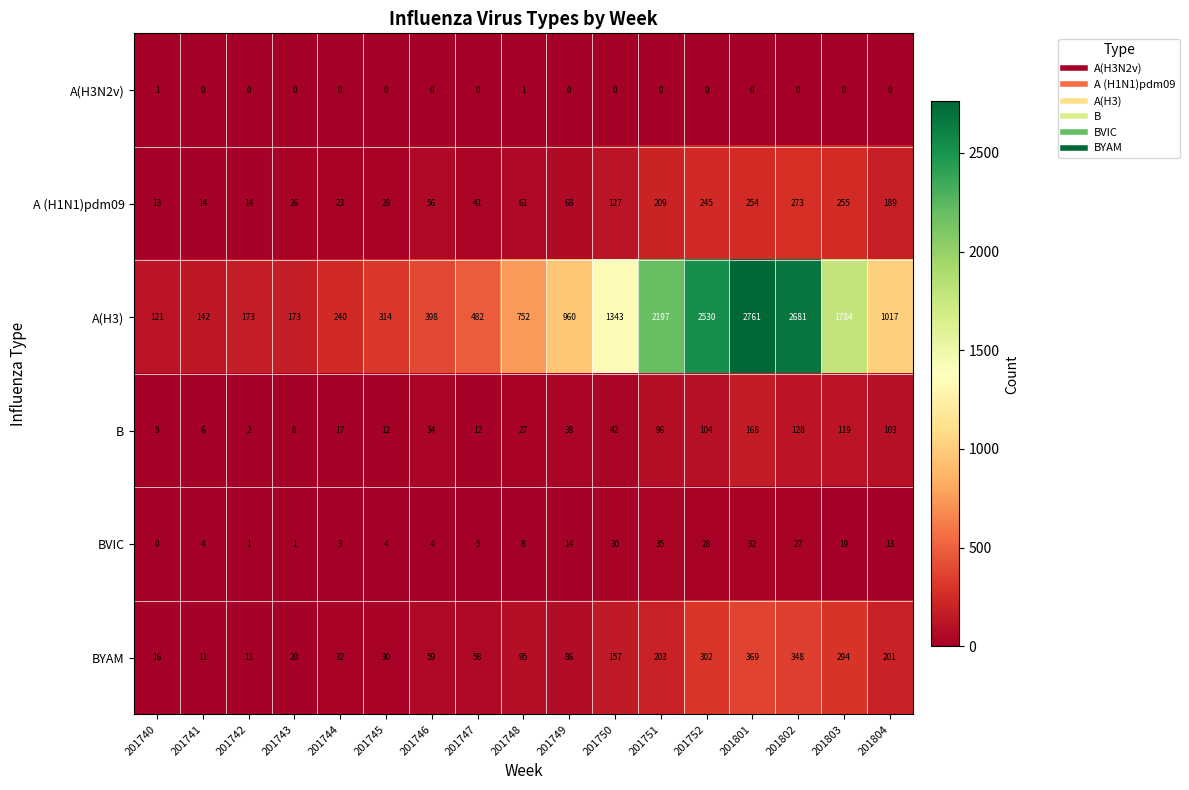

Between 201743 and 201748, which series saw the biggest shift?

A(H3)